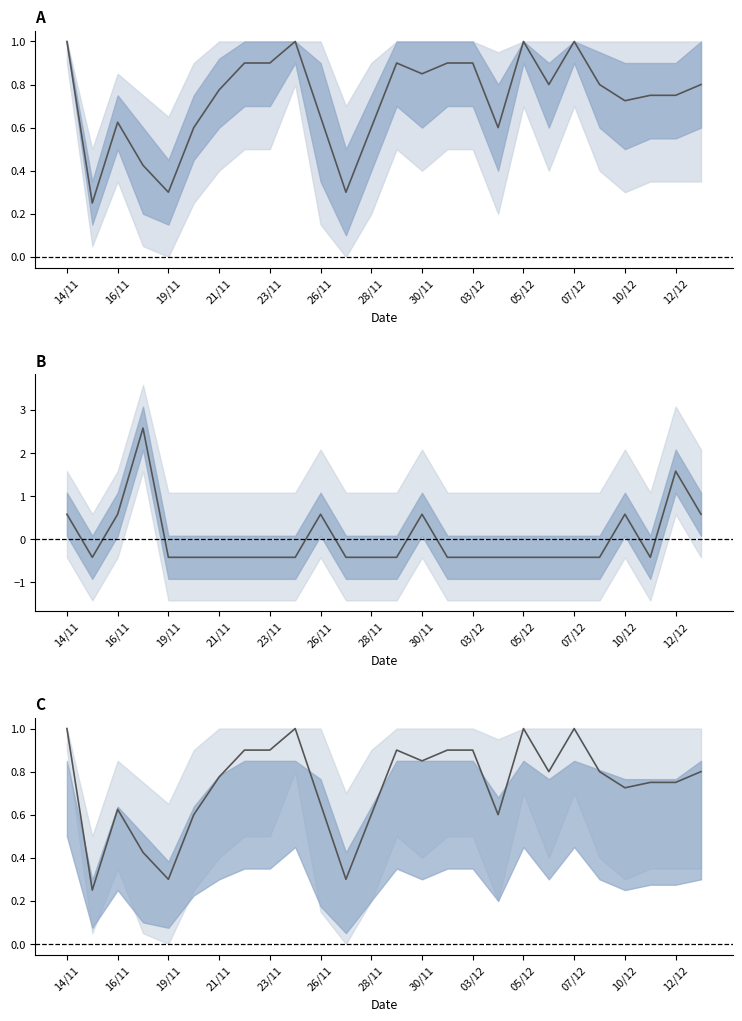

True or false: Process mean has more than 1 interior local peaks.

True